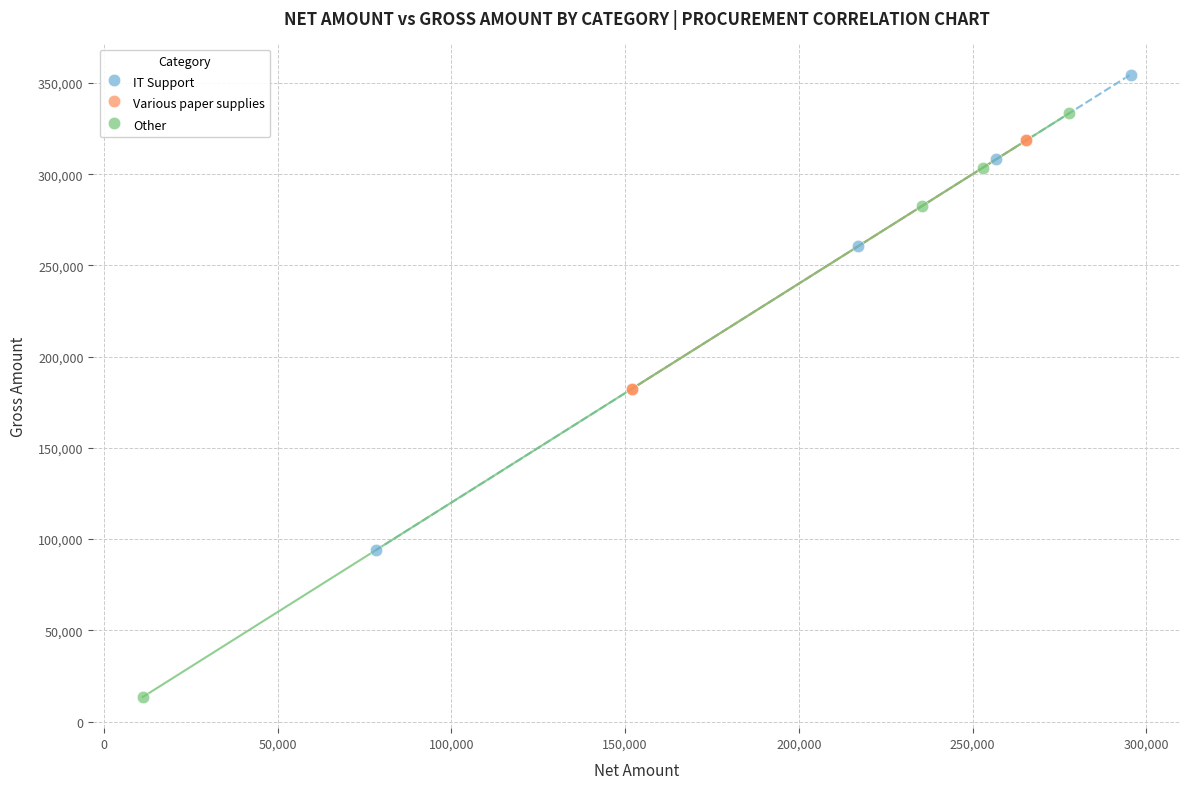

Which series has the widest spread of Y values?

Other